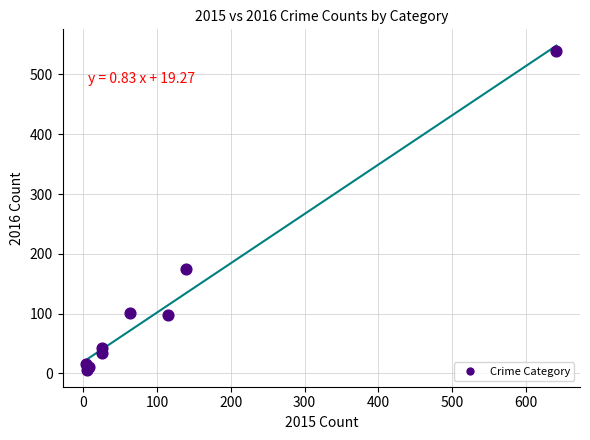

What Y value in the scatter plot is closest to 272?

175